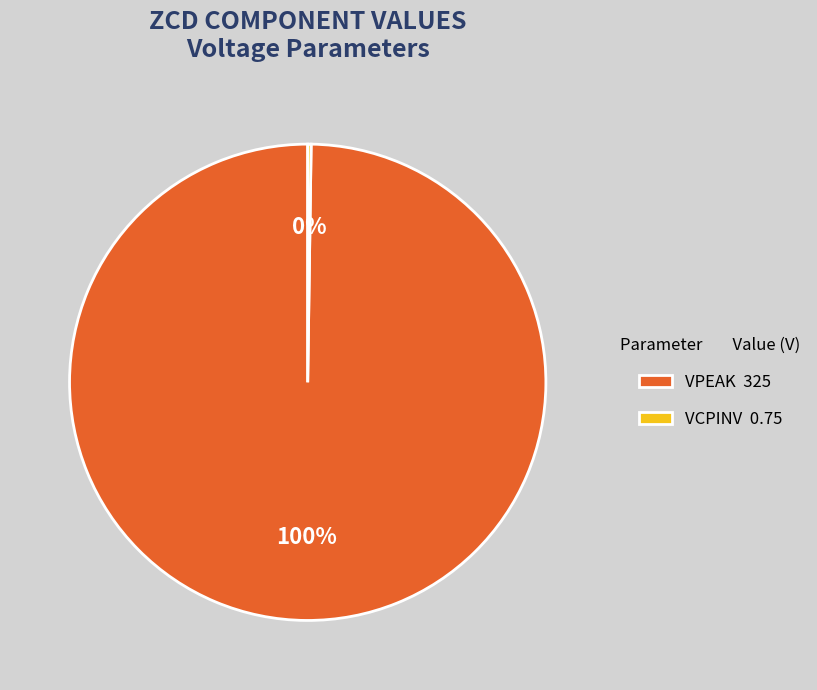

Is there a majority slice in this chart?

Yes